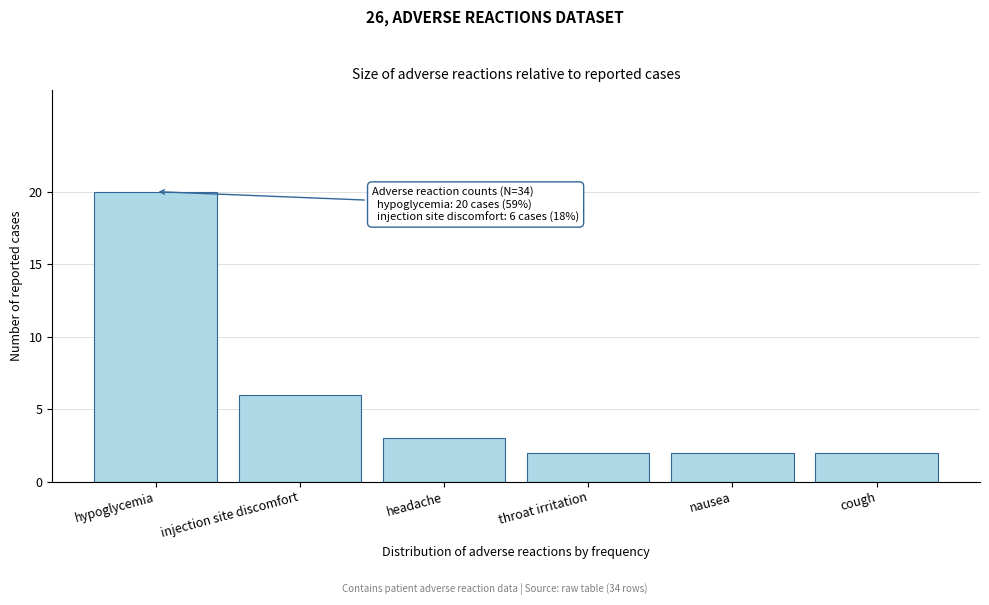

Reading left to right, list all the values displayed in this chart.

20	6	3	2	2	2